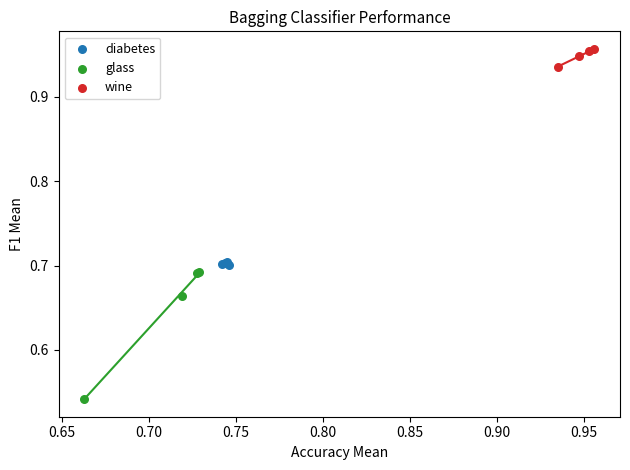

Which series reaches the minimum Y coordinate?

glass